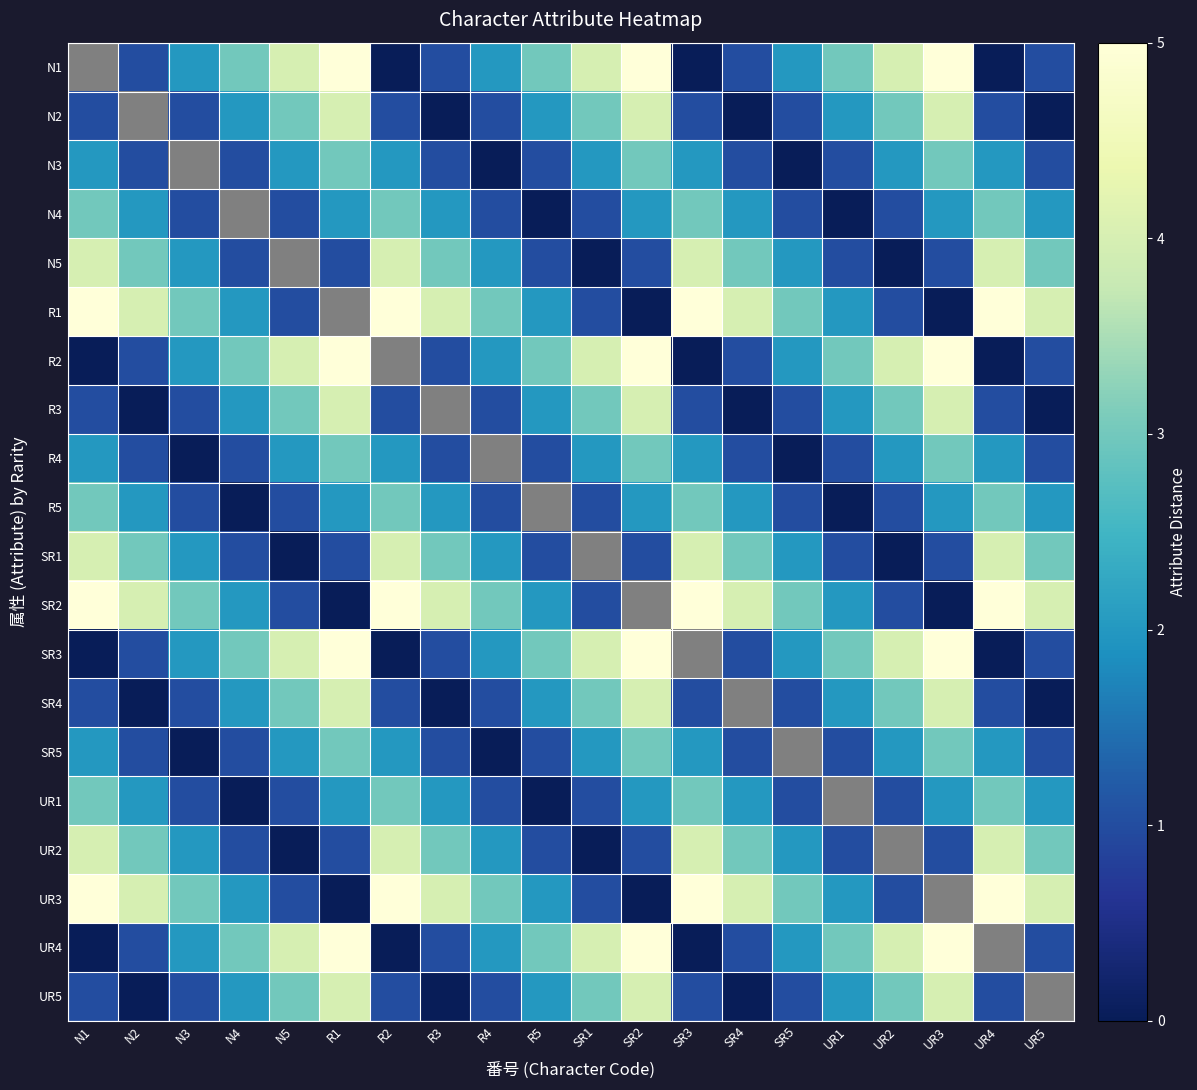

How many data points in N4 are above 2?

4